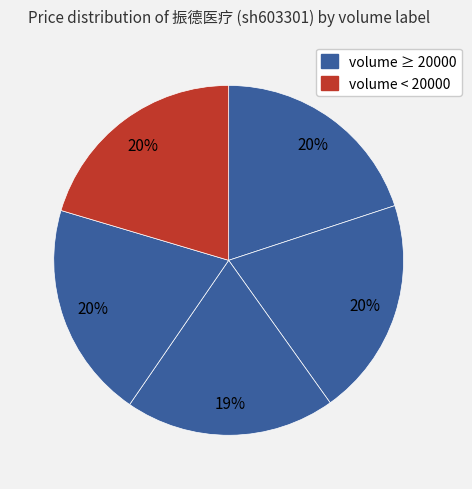

How many slices are in this pie chart?

5